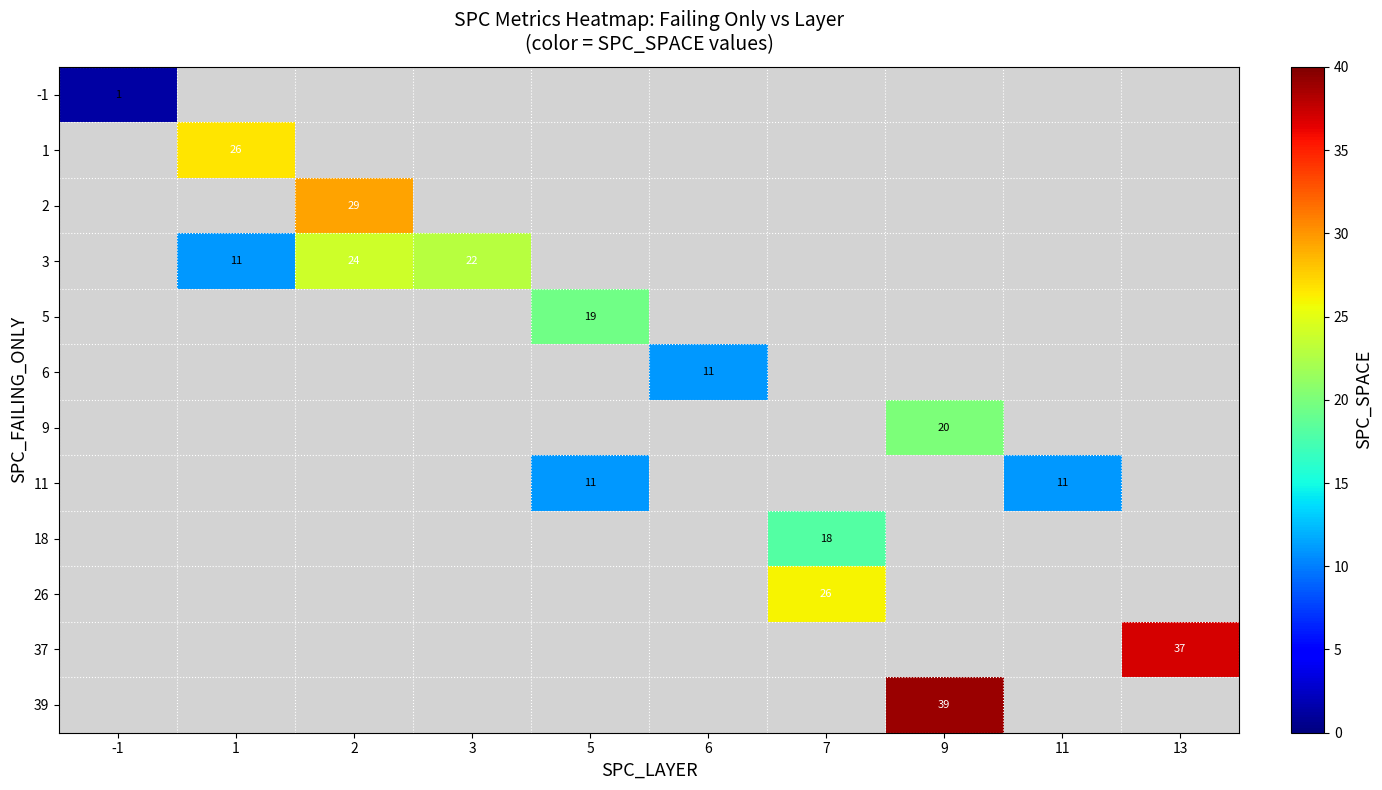

Which has a higher value, 7 or 11?

11